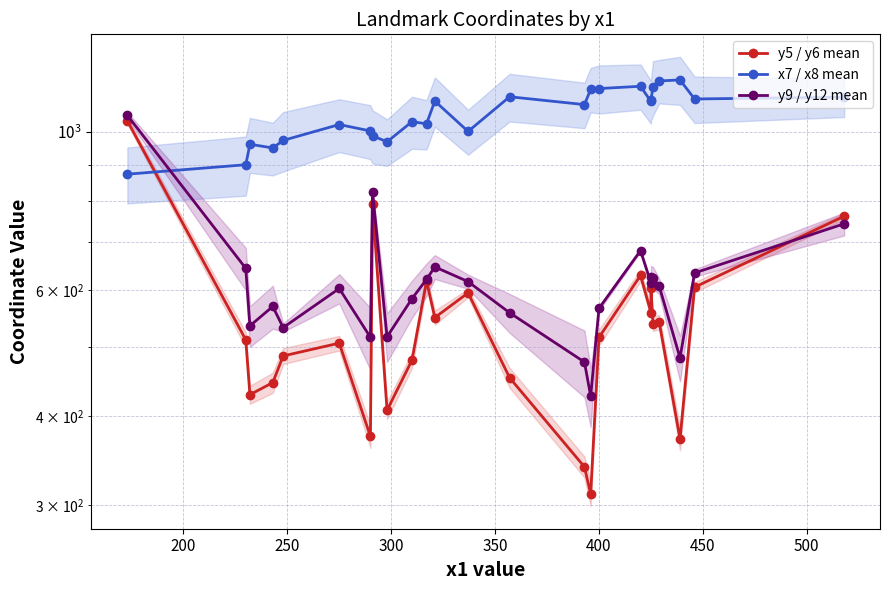

What is the minimum value shown in the chart?

311.0